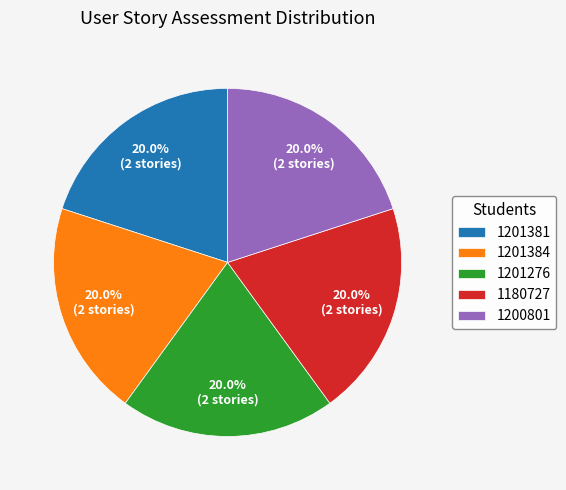

How many slices are in this pie chart?

5